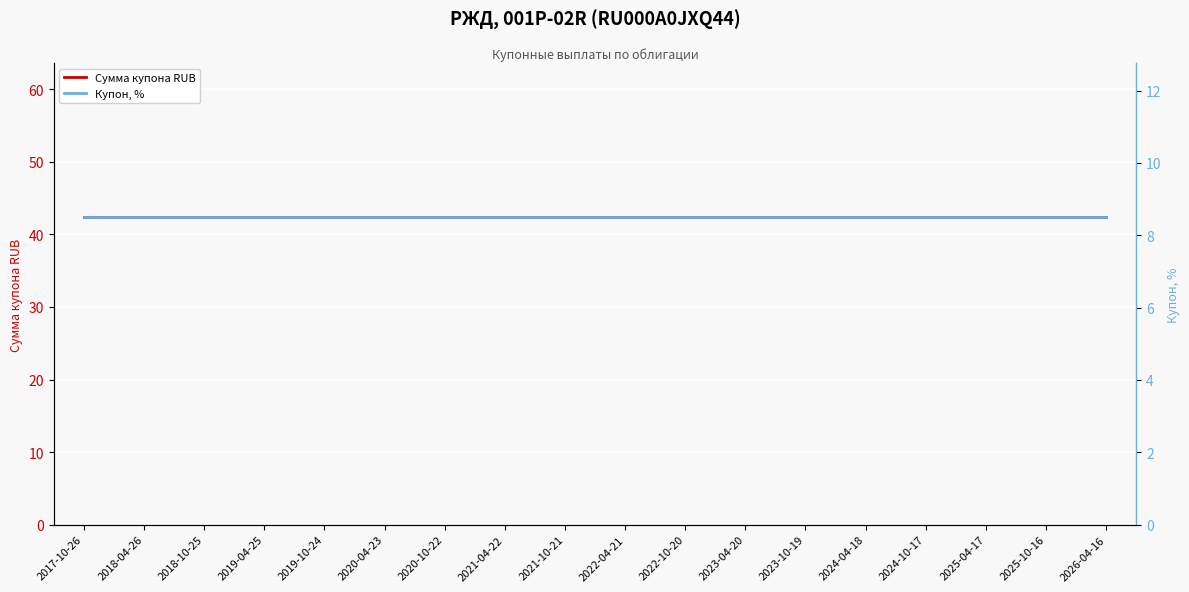

Count the number of data series in this chart.

2